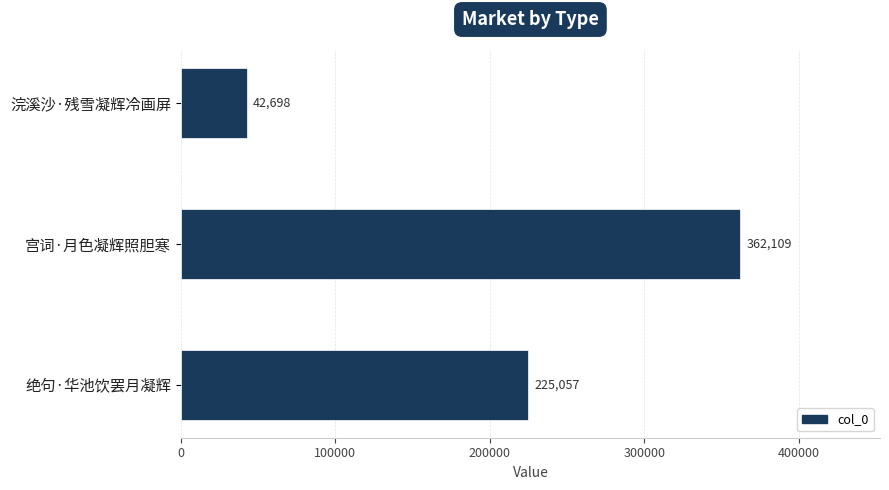

Read the value at 浣溪沙·残雪凝辉冷画屏, to the nearest 50.

42700